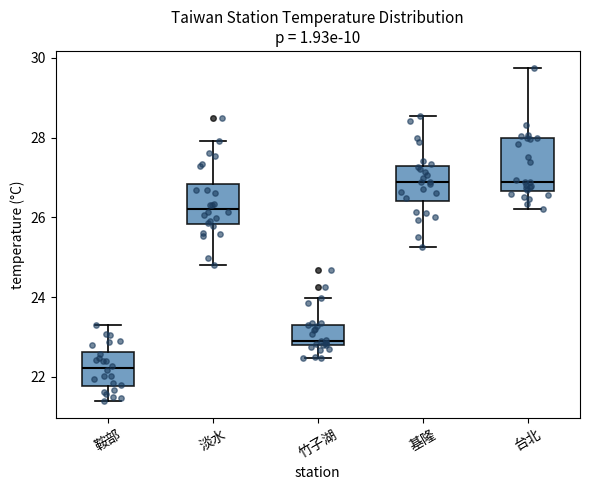

Reading left to right, read every box against the y-axis: the position of its median line, the range the box covers, and the ends of its whiskers. The values are not printed on the chart, so give them approximately, as read against the axis.

鞍部: median 22.2, box 21.8 to 22.6, whiskers 21.4 to 23.2
淡水: median 26.2, box 25.8 to 26.8, whiskers 24.8 to 28.0
竹子湖: median 23.0, box 22.8 to 23.4, whiskers 22.4 to 24.0
基隆: median 26.8, box 26.4 to 27.2, whiskers 25.2 to 28.6
台北: median 26.8, box 26.6 to 28.0, whiskers 26.2 to 29.8